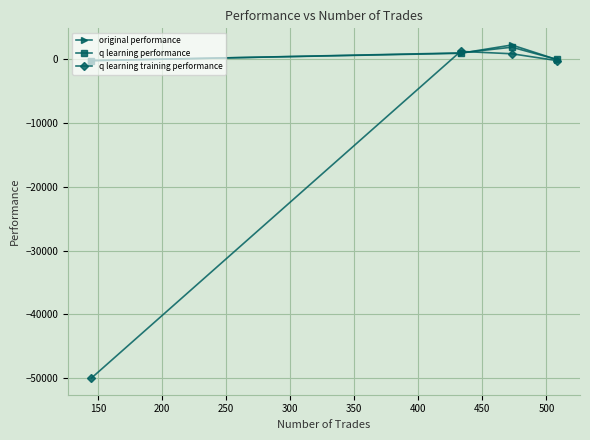

True or false: q learning training performance has more than 0 interior local peaks.

True